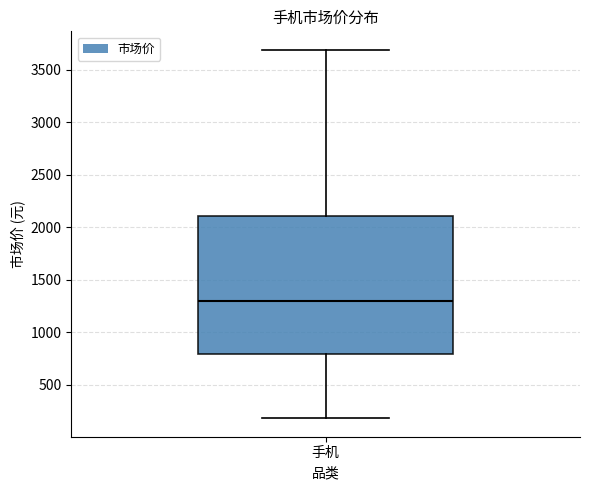

Where is the lower edge of the box for 手机 on the y-axis? The values are not printed on the chart, so give them approximately, as read against the axis.

800